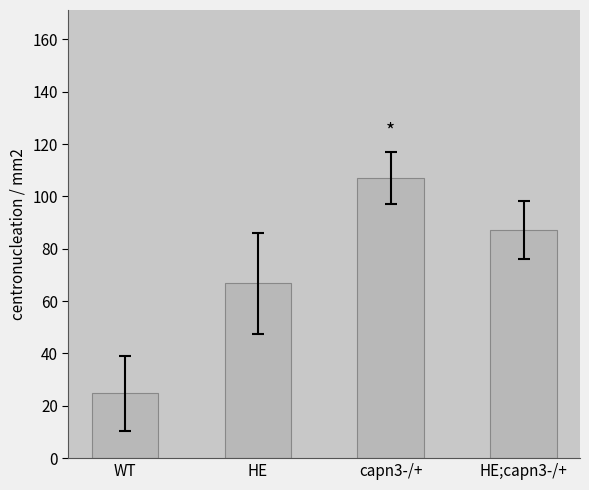

How many data points are less than 87?

2